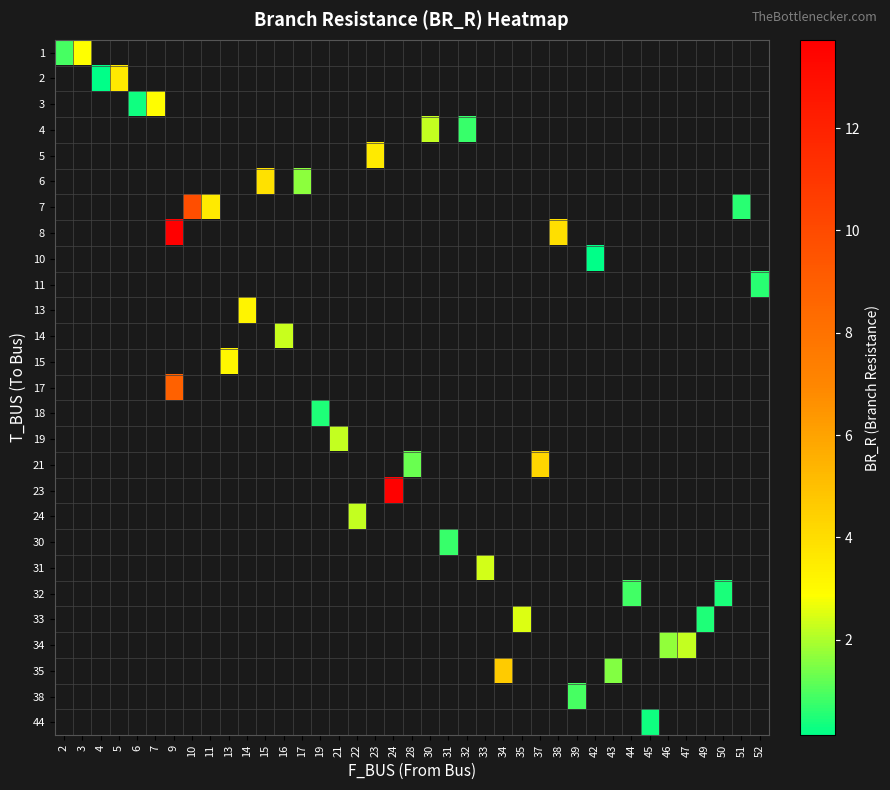

What is the greatest value displayed?

13.7